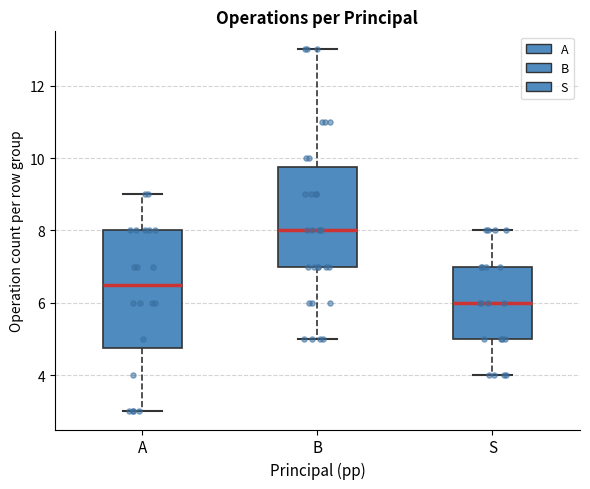

Comparing the boxes themselves (not the whiskers), which one is the tallest?

A